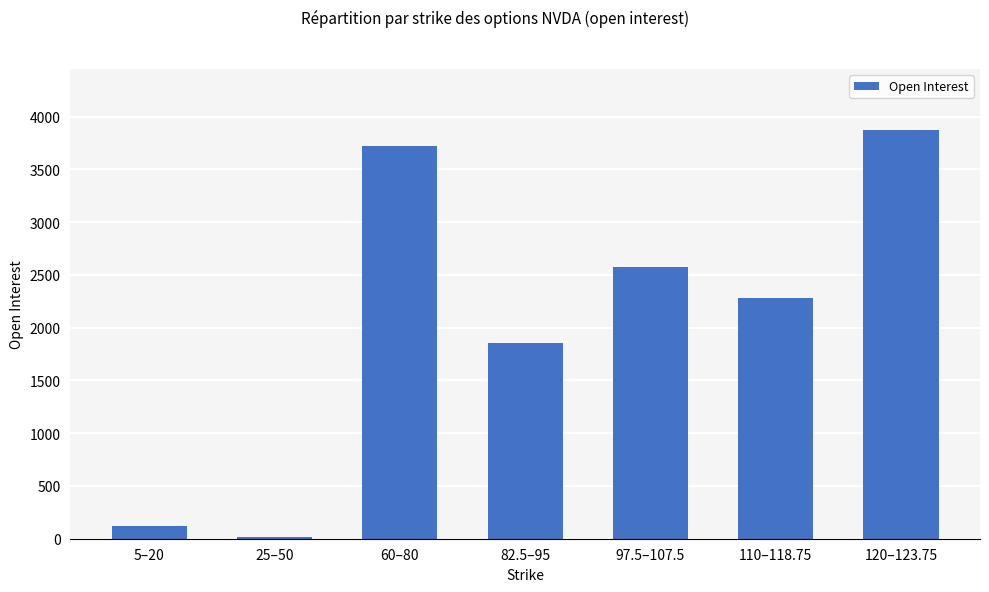

Reading right to left, transcribe all the data shown in this chart.

120–123.75=3869	110–118.75=2280	97.5–107.5=2576	82.5–95=1850	60–80=3717	25–50=19	5–20=125